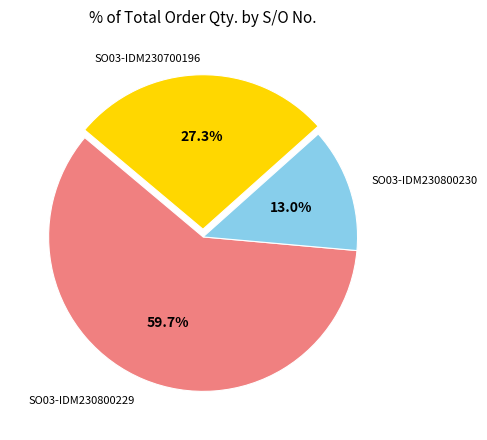

Which category accounts for the majority?

SO03-IDM230800229